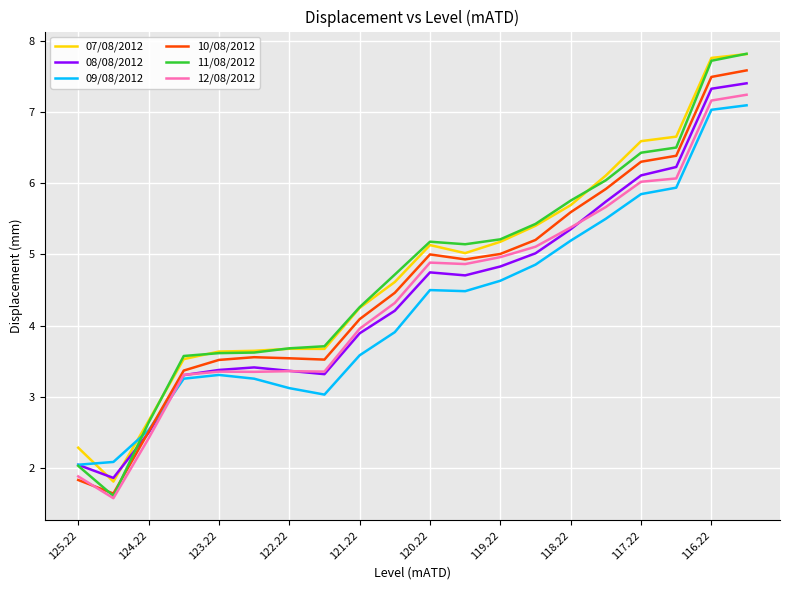

Which series has the widest spread of values?

11/08/2012